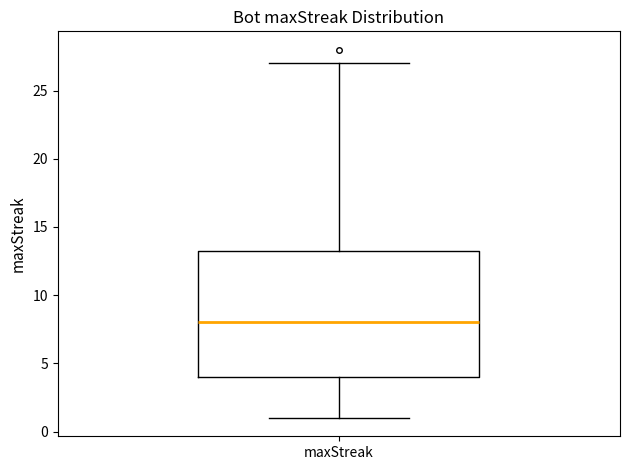

Read this box plot against the y-axis: the position of the median line, the range covered by the box, and the ends of both whiskers. The values are not printed on the chart, so give them approximately, as read against the axis.

median 8.0, box 4.0 to 13.5, whiskers 1.0 to 27.0